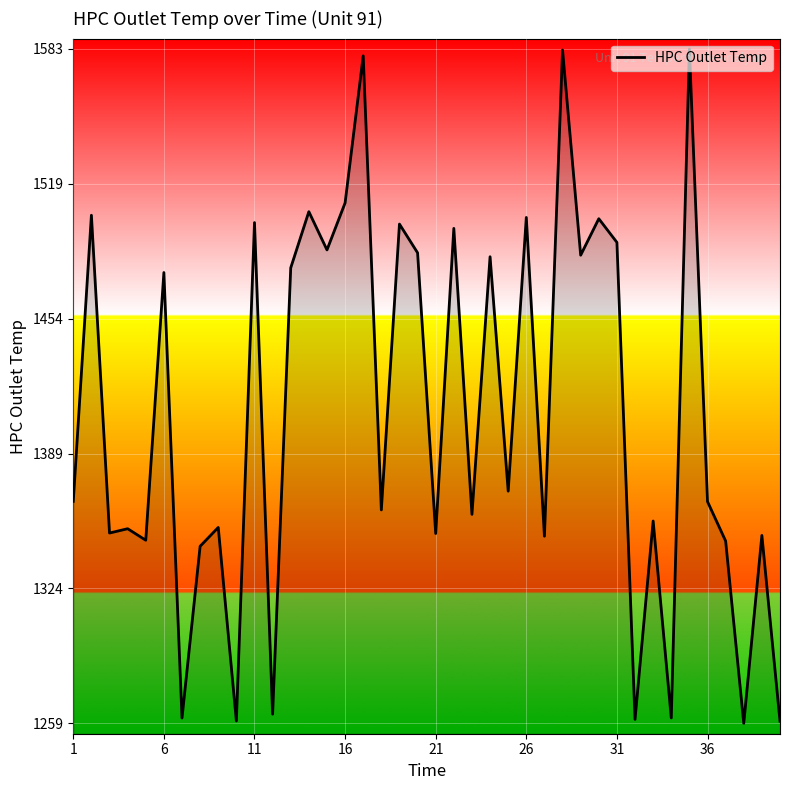

What is the sum of all values?

56294.8